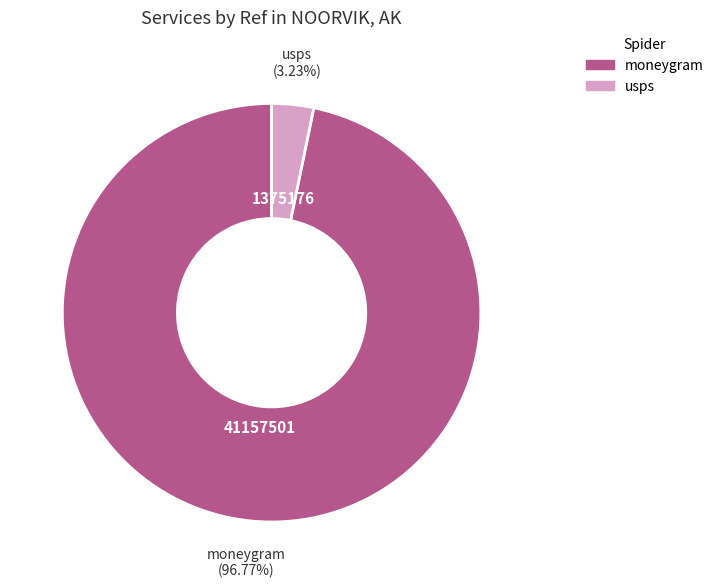

Which slice represents more than half of the pie?

moneygram